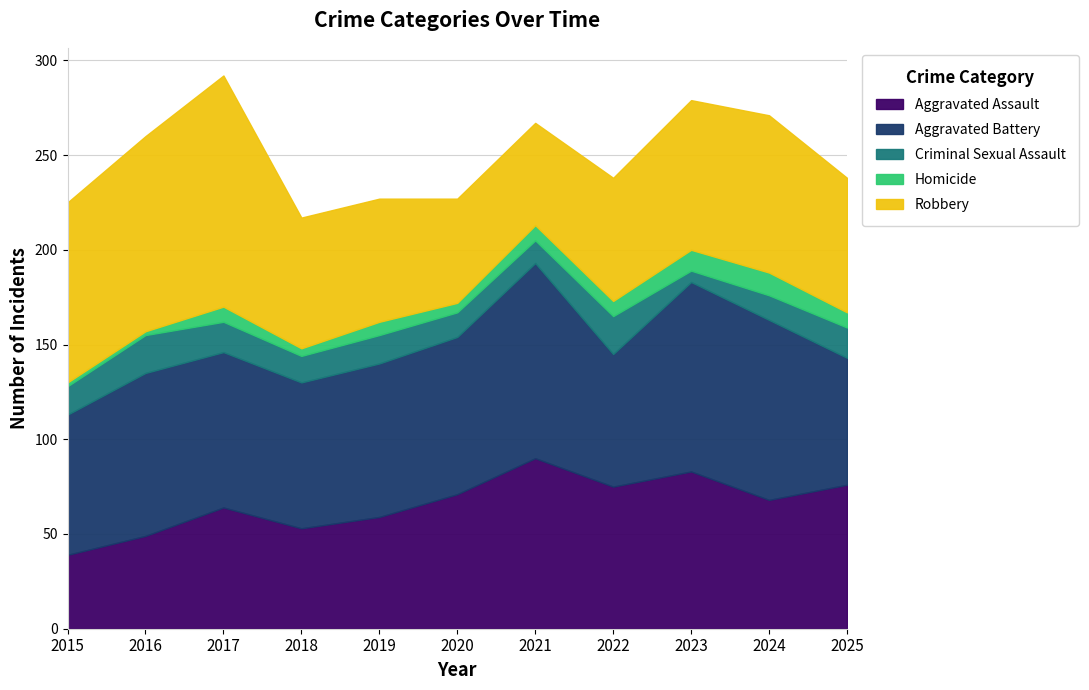

True or false: Homicide and Robbery intersect in this chart.

False